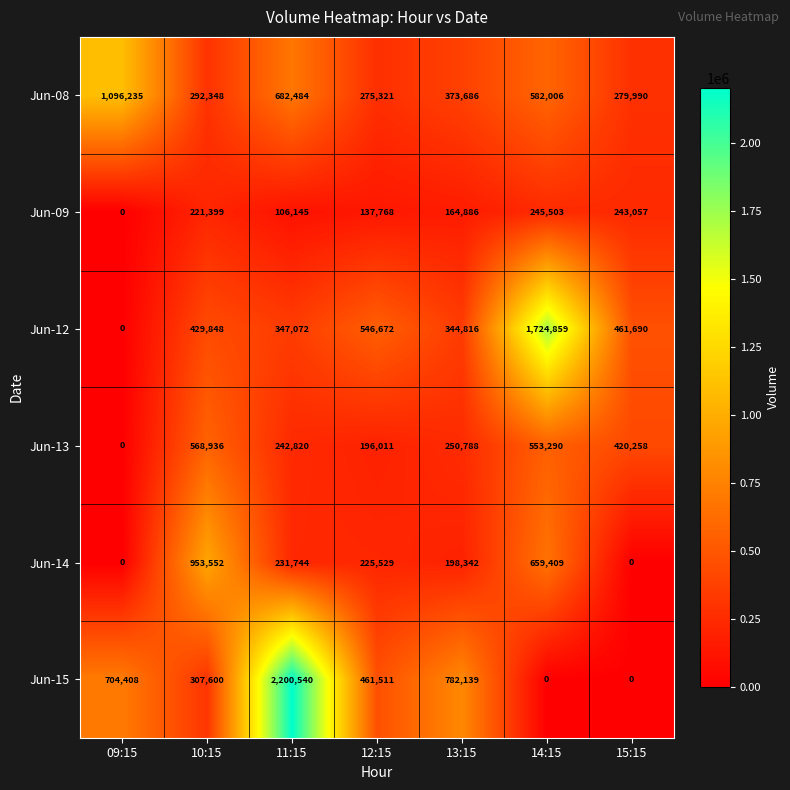

At which label does Jun-09 first exceed 164886?

10:15